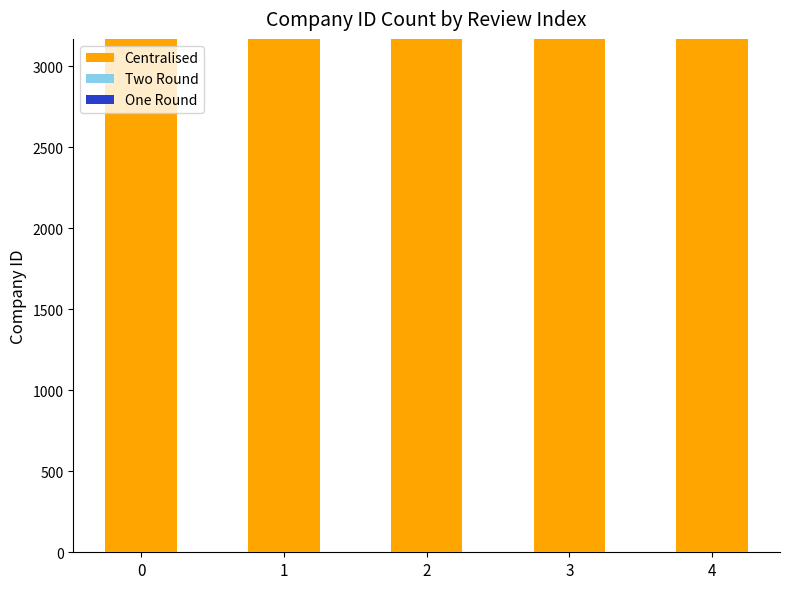

How many groups of bars are there?

5